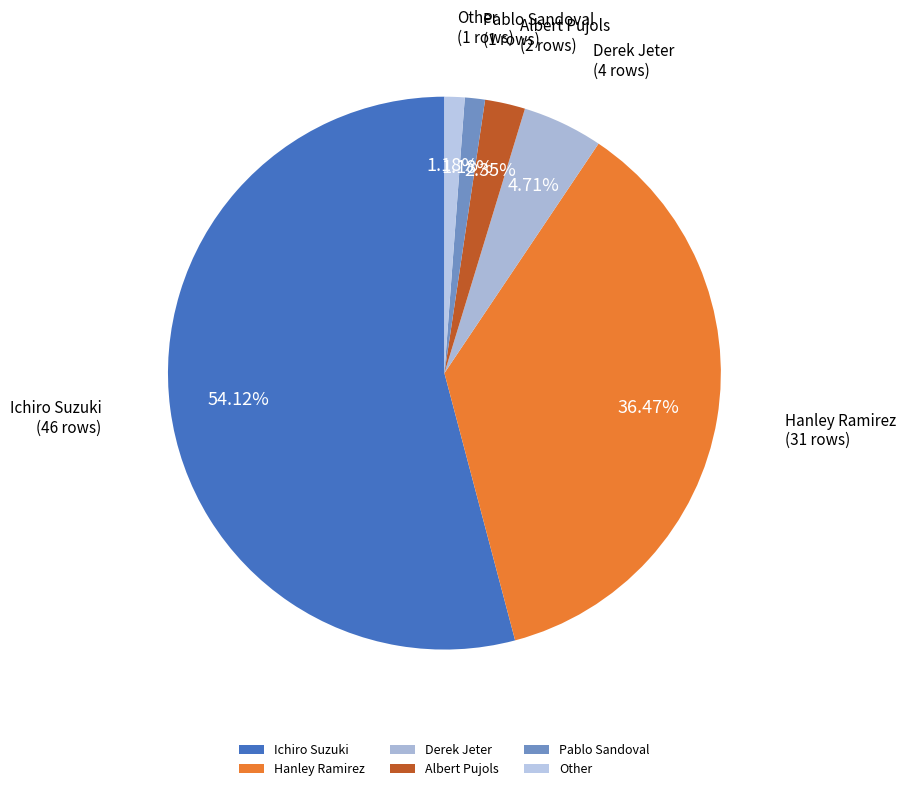

Which category has the biggest portion of the pie?

Ichiro Suzuki